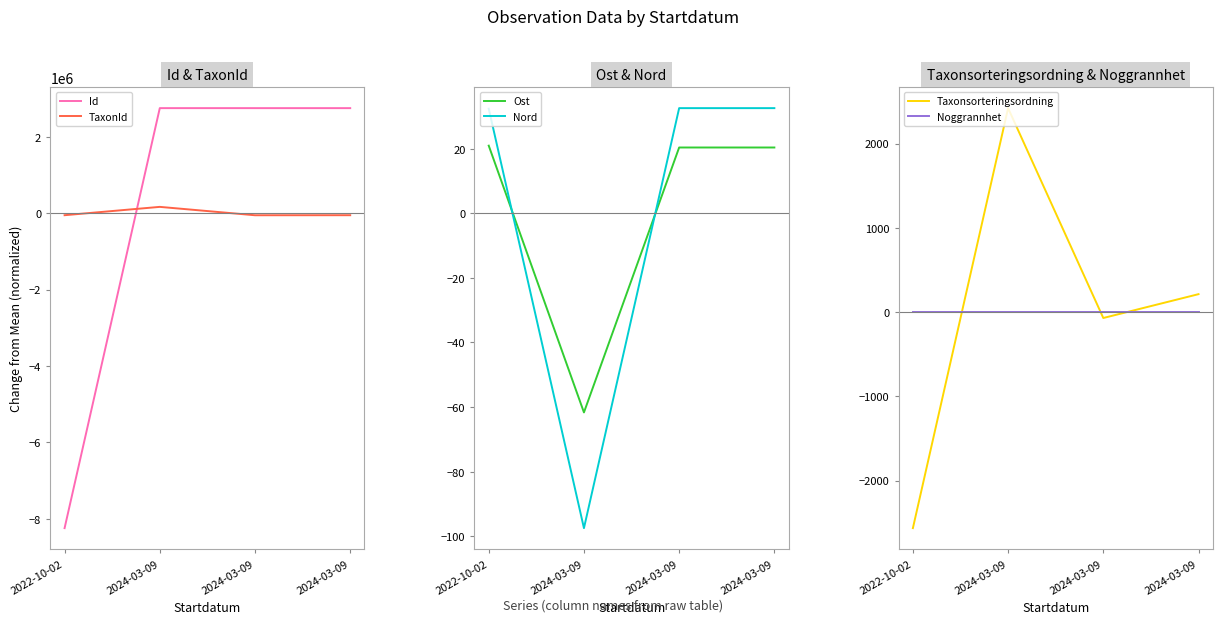

At which label does TaxonId first exceed -54203?

2024-03-09